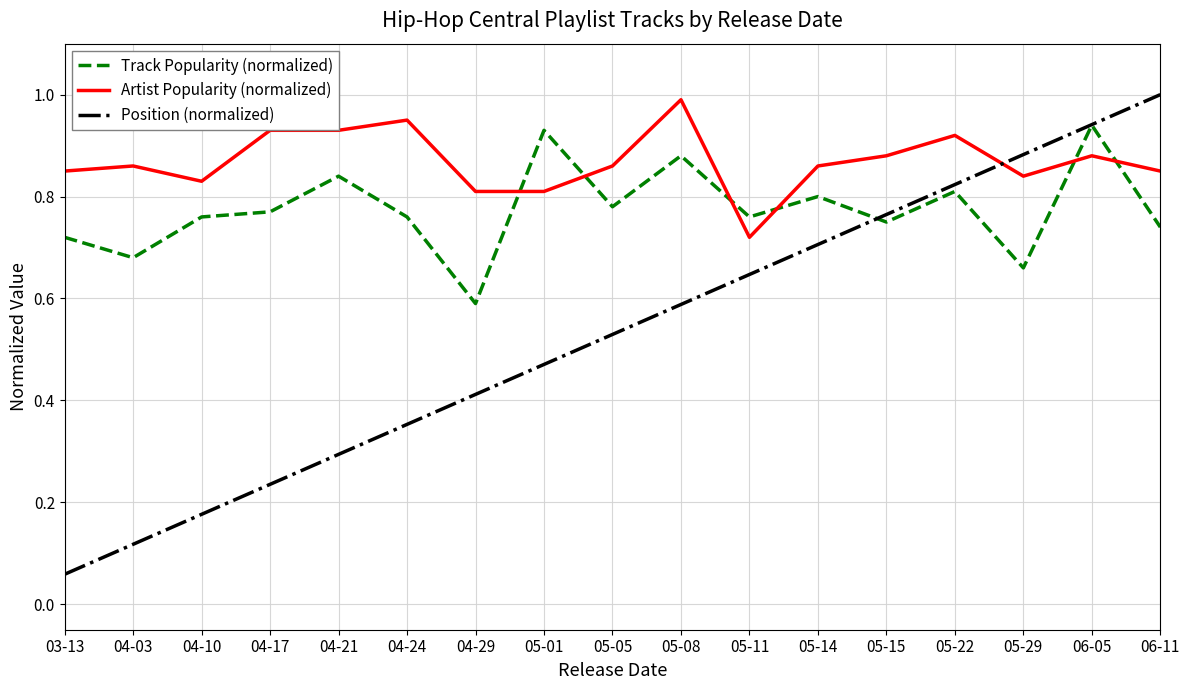

Rank the series by their average value, from lowest to highest.

Position (normalized), Track Popularity (normalized), Artist Popularity (normalized)